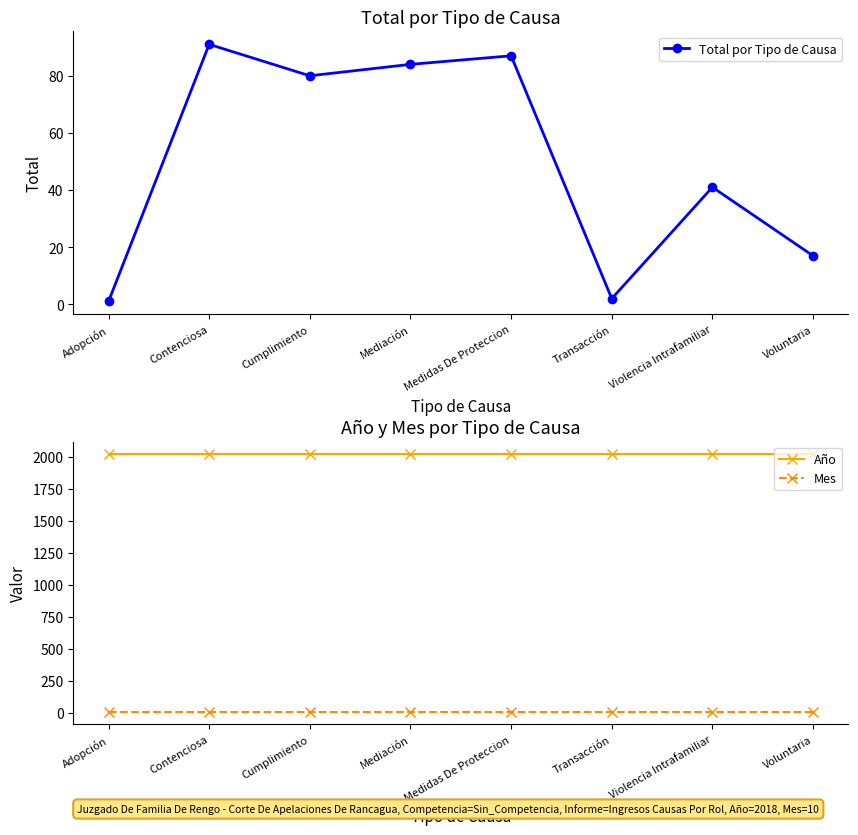

The value of Total por Tipo de Causa at Voluntaria is 17. True or false?

True